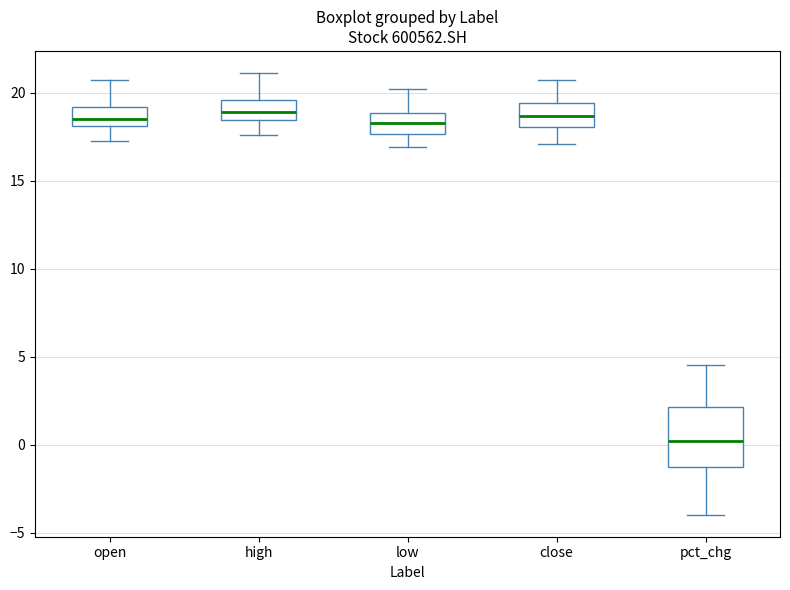

Where does the lower whisker of the box for close end on the y-axis? The values are not printed on the chart, so give them approximately, as read against the axis.

17.0